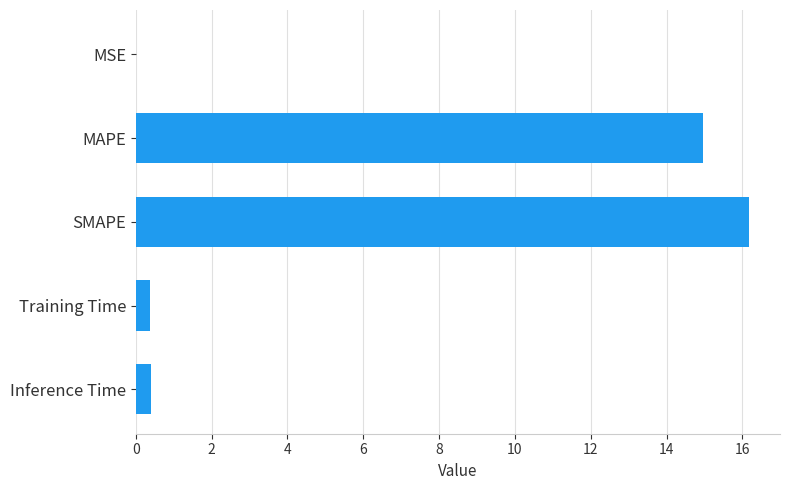

Which label corresponds to the largest value in the chart?

SMAPE